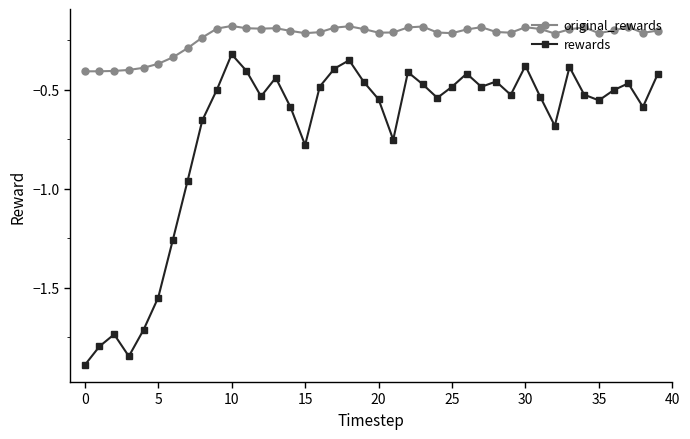

True or false: rewards has more than 0 points higher than both neighbors.

True